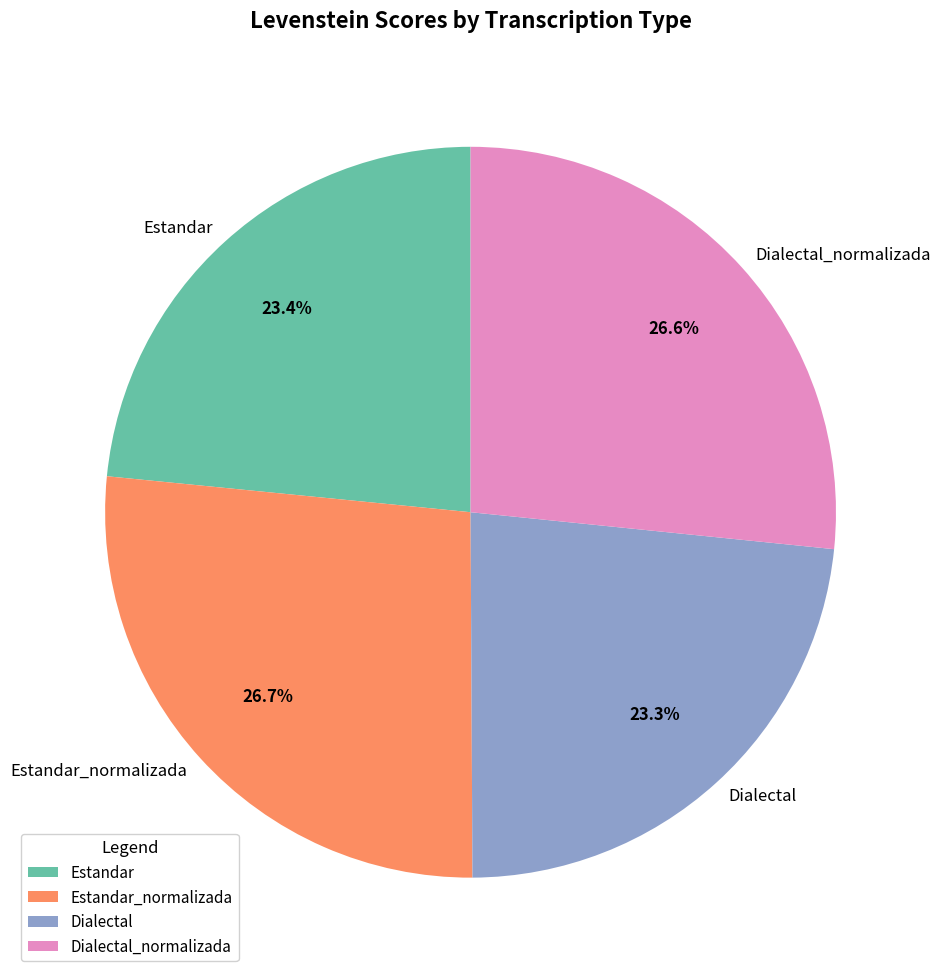

To the nearest percent, what is the difference between the largest and smallest slice percentages?

3%